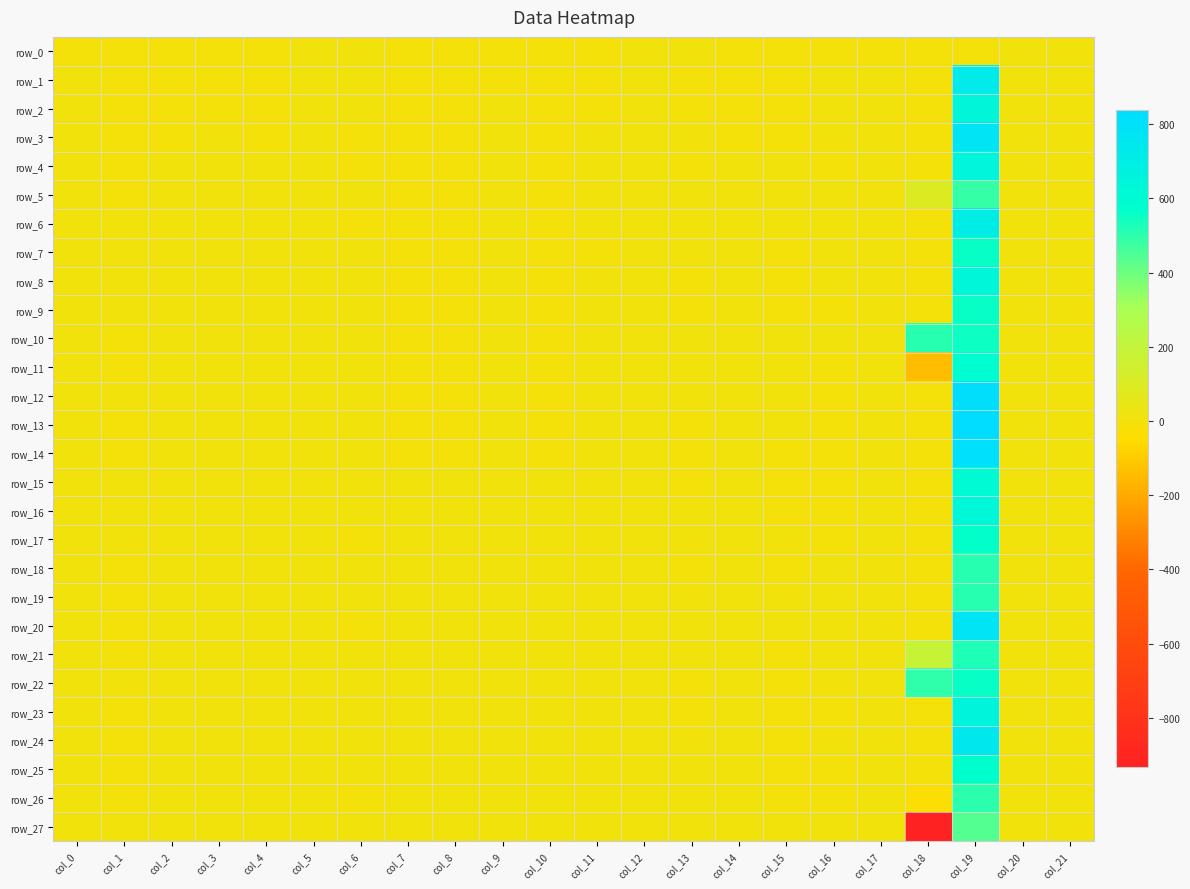

Count the number of categories in the chart.

22